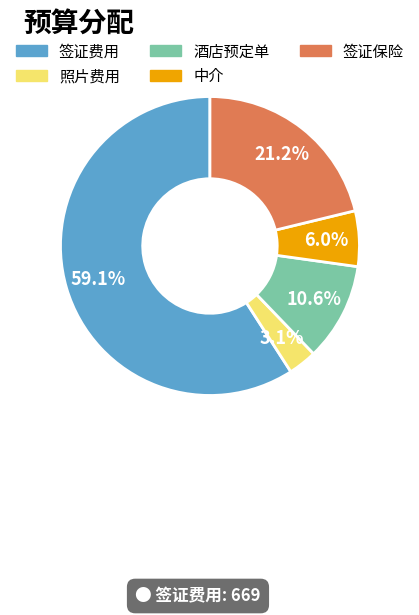

Is there any slice that represents more than half of the pie?

Yes